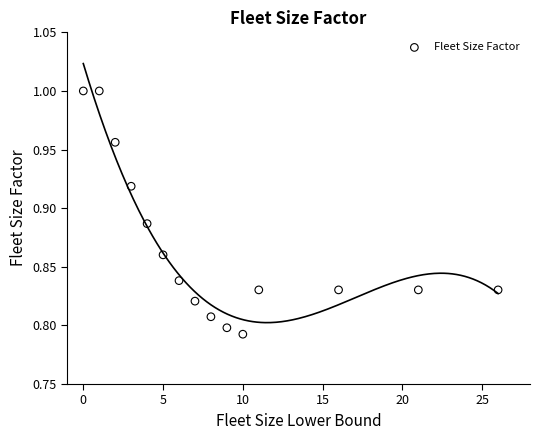

What is the range of X values (max minus min)?

26.0